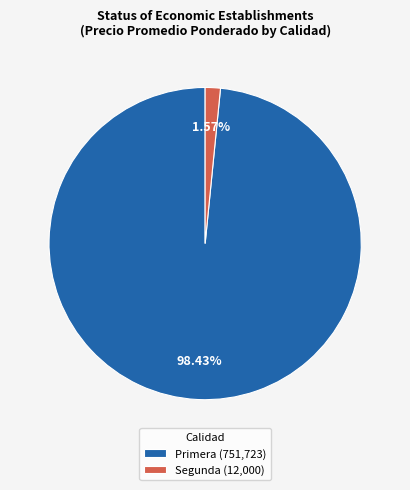

How many segments does this pie chart have?

2